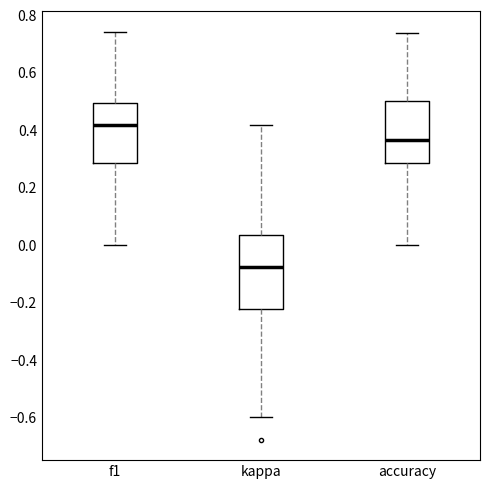

Reading left to right, transcribe this box plot: for each box, give where its median line is, the range the box spans, and where its two whiskers end, as read against the y-axis. The values are not printed on the chart, so give them approximately, as read against the axis.

f1: median 0.42, box 0.28 to 0.50, whiskers 0.00 to 0.74
kappa: median -0.08, box -0.22 to 0.04, whiskers -0.60 to 0.42
accuracy: median 0.36, box 0.28 to 0.50, whiskers 0.00 to 0.74